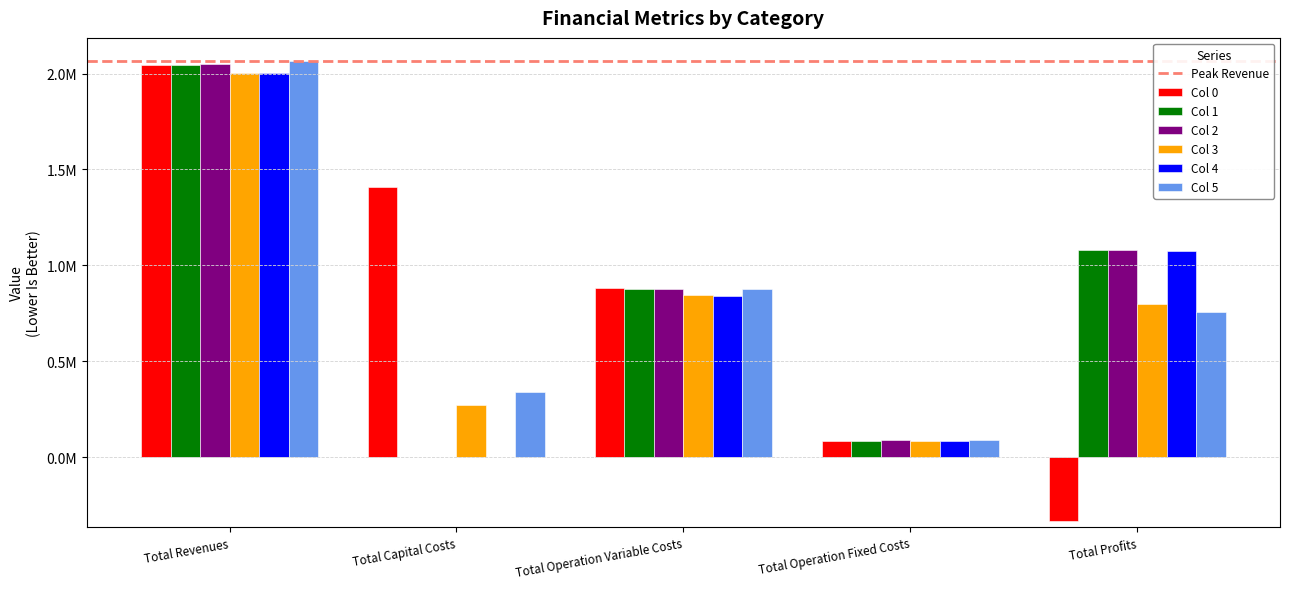

What value does the Col 3 series have at Total Revenues?

2001727.0